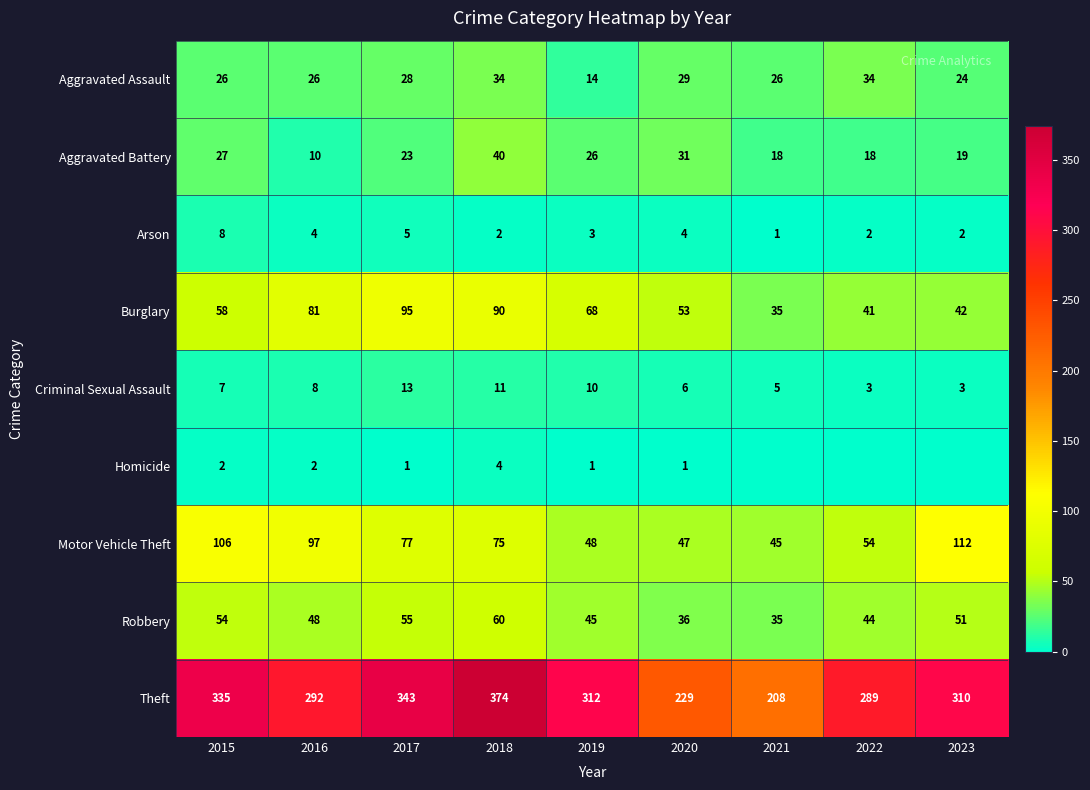

What is the spread (max minus min) of values at 2017?

342